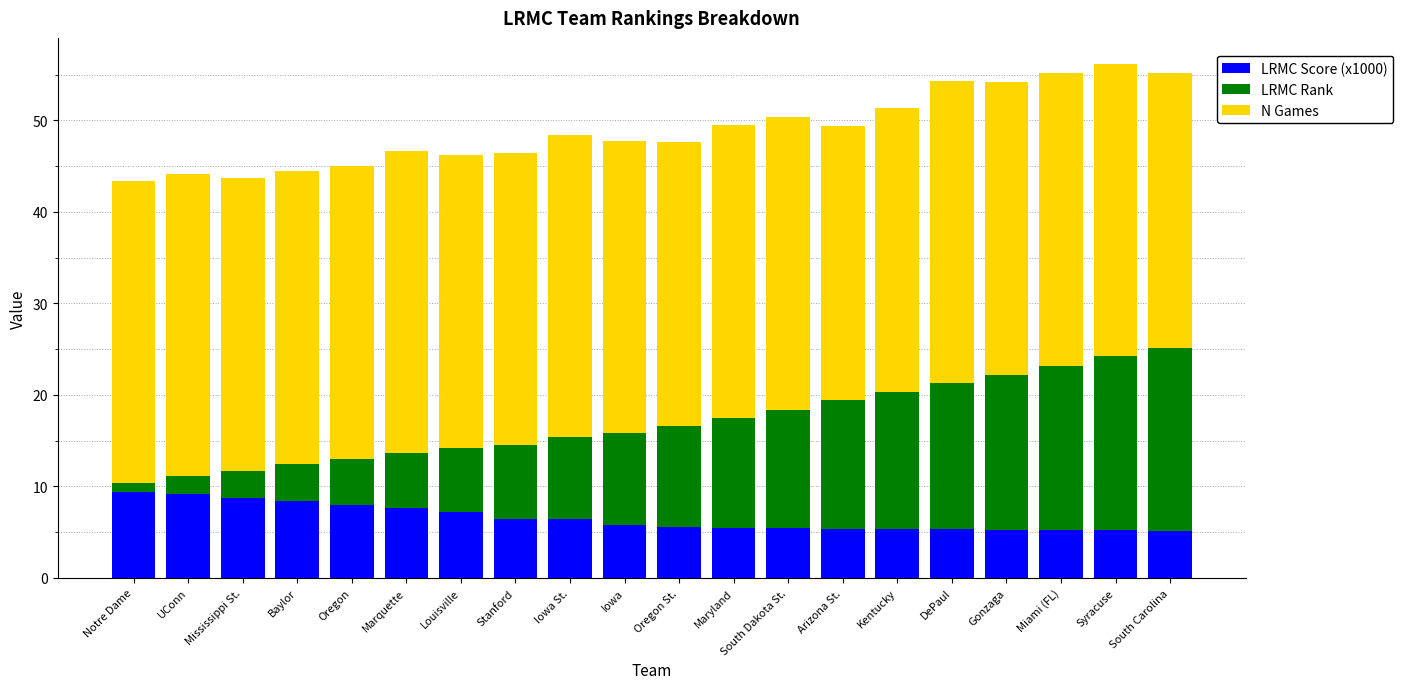

Is it true that LRMC Score (x1000) equals 8.7 at Mississippi St.?

True